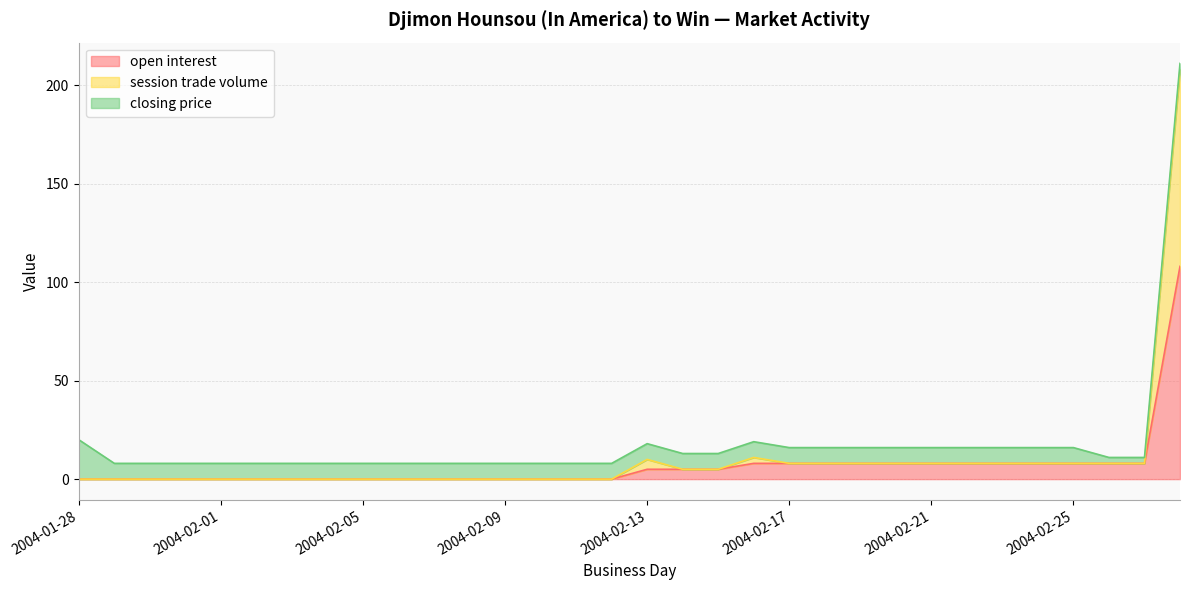

What is the maximum value for open interest?

108